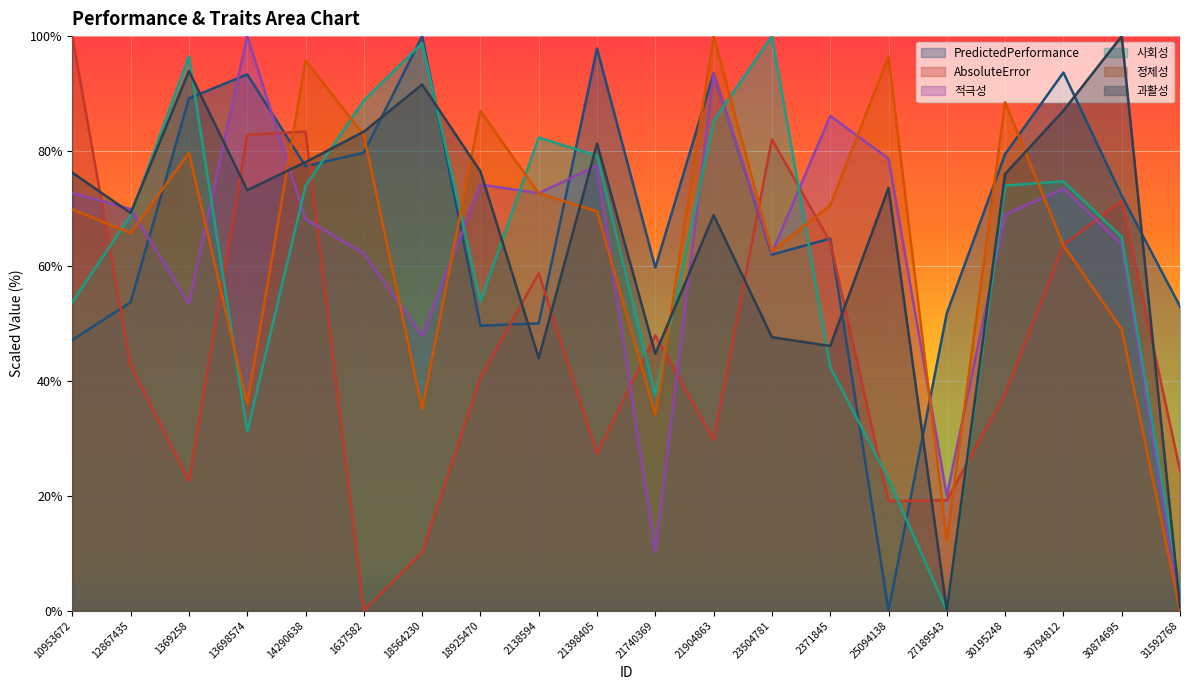

Does the chart display data point markers on the line(s)?

No